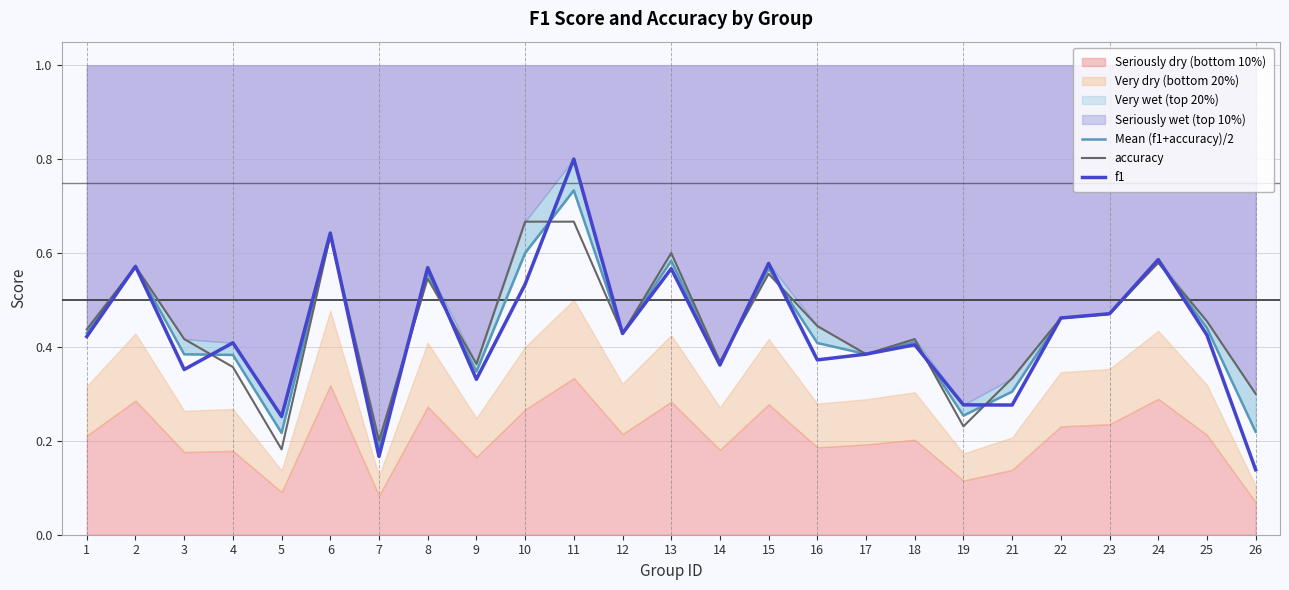

Reading right to left, list all the values displayed in this chart.

Mean (f1+accuracy)/2: 0.2	0.4	0.6	0.5	0.5	0.3	0.3	0.4	0.4	0.4	0.6	0.4	0.6	0.4	0.7	0.6	0.3	0.6	0.2	0.6	0.2	0.4	0.4	0.6	0.4
accuracy: 0.3	0.5	0.6	0.5	0.5	0.3	0.2	0.4	0.4	0.4	0.6	0.4	0.6	0.4	0.7	0.7	0.4	0.5	0.2	0.6	0.2	0.4	0.4	0.6	0.4
f1: 0.1	0.4	0.6	0.5	0.5	0.3	0.3	0.4	0.4	0.4	0.6	0.4	0.6	0.4	0.8	0.5	0.3	0.6	0.2	0.6	0.3	0.4	0.4	0.6	0.4